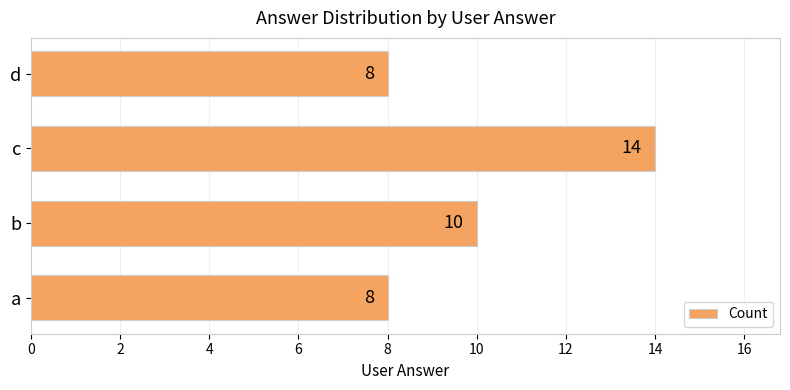

At which label is the value closest to 11?

b